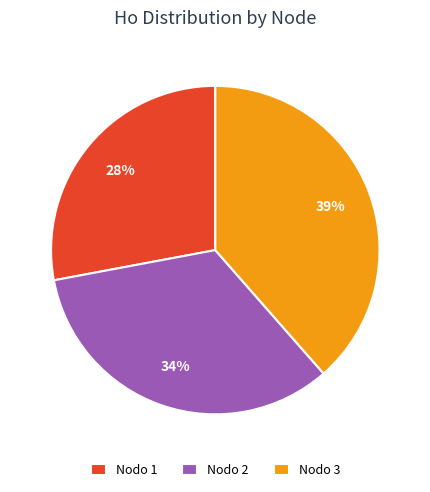

Does any single category account for the majority?

No